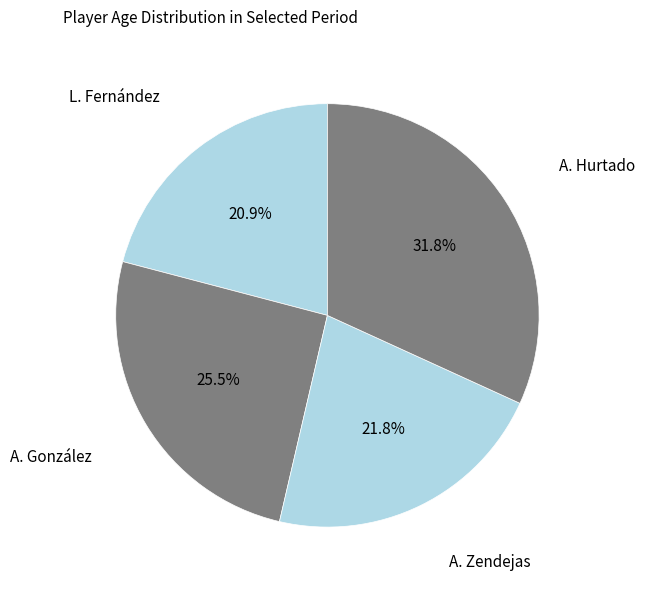

Is there any slice that represents more than half of the pie?

No